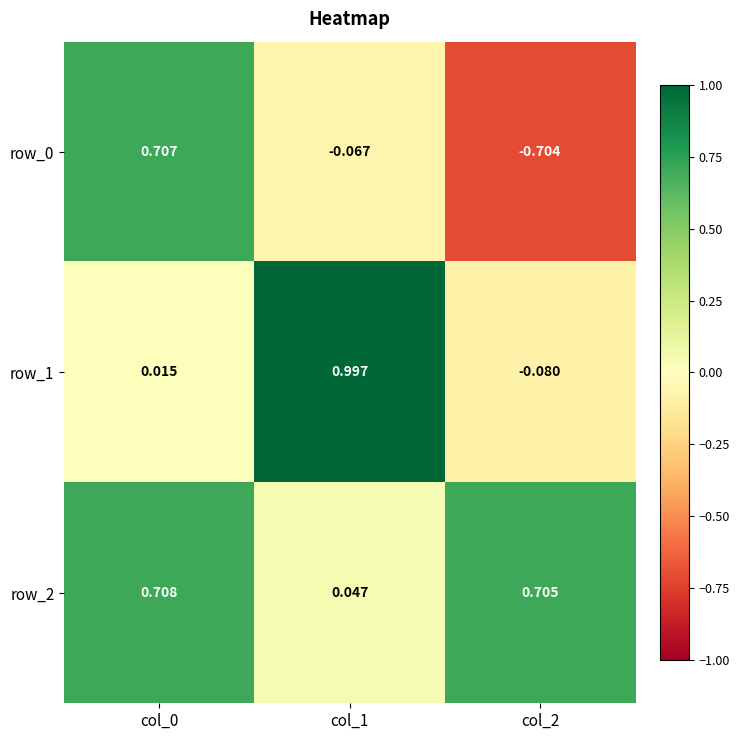

Is the value of row_1 at col_0 greater than the value of row_2 at col_1?

No